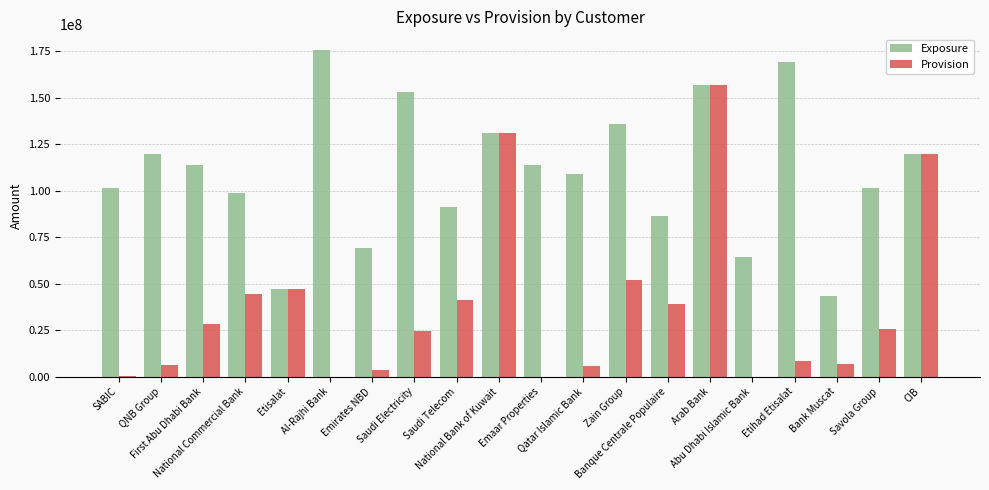

What is the sum of all Exposure values?

2201949271.0